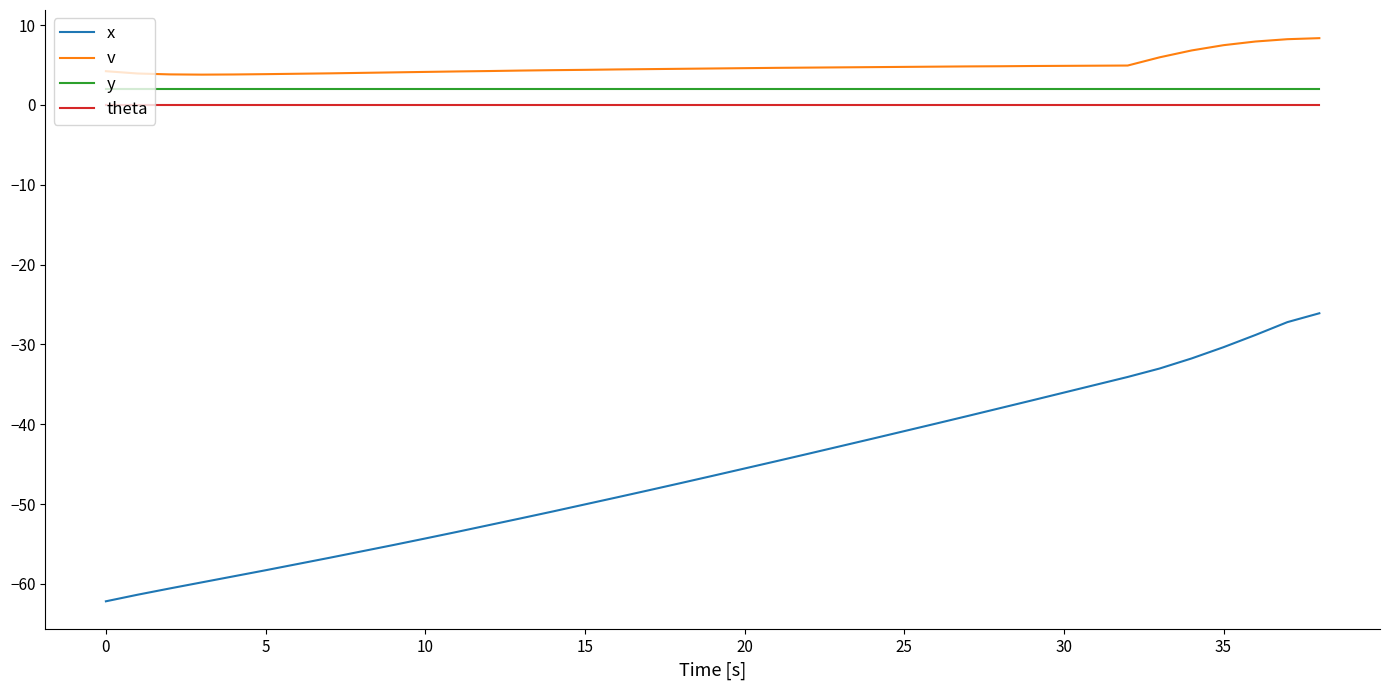

Which series has the widest spread of values?

x